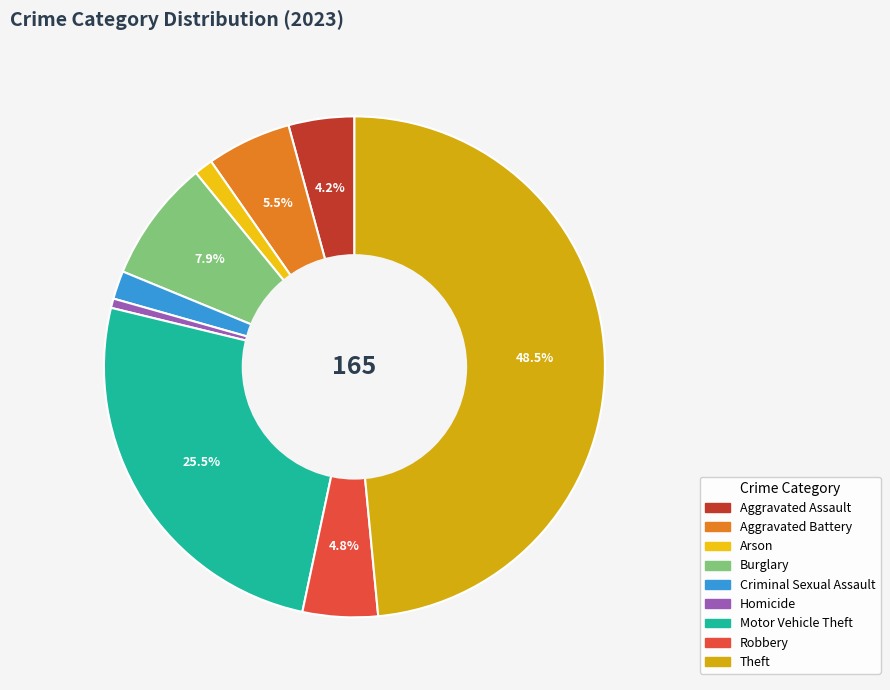

What percentage is NOT represented by Motor Vehicle Theft?

74.5%